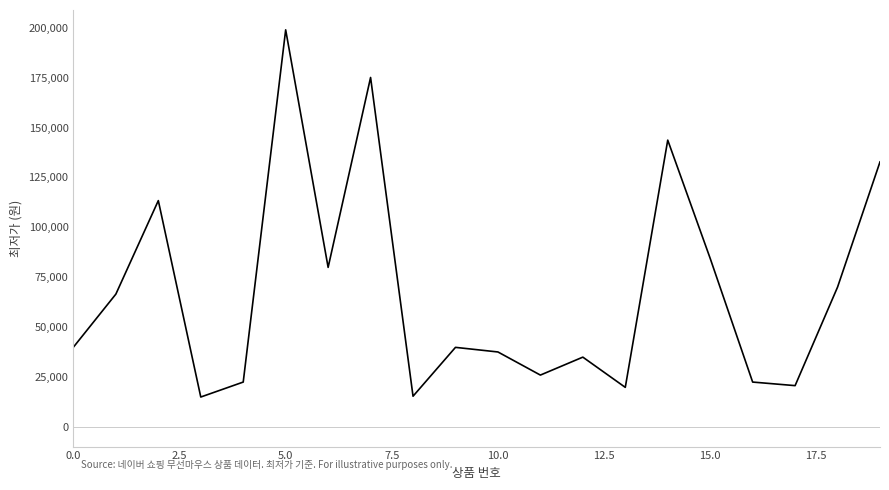

What is the greatest value displayed?

199000